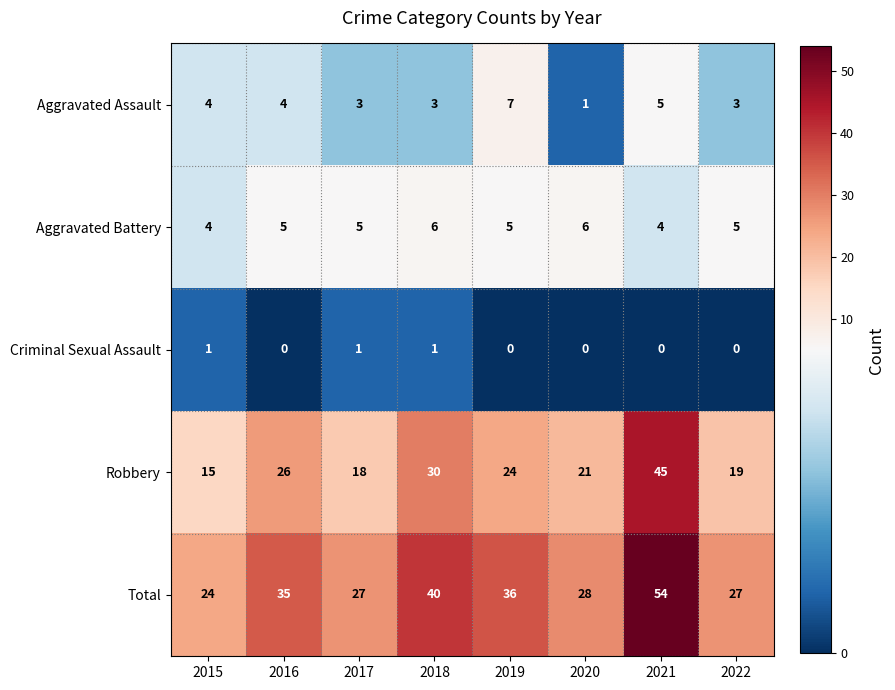

What is the difference between the highest and lowest values at 2022?

27